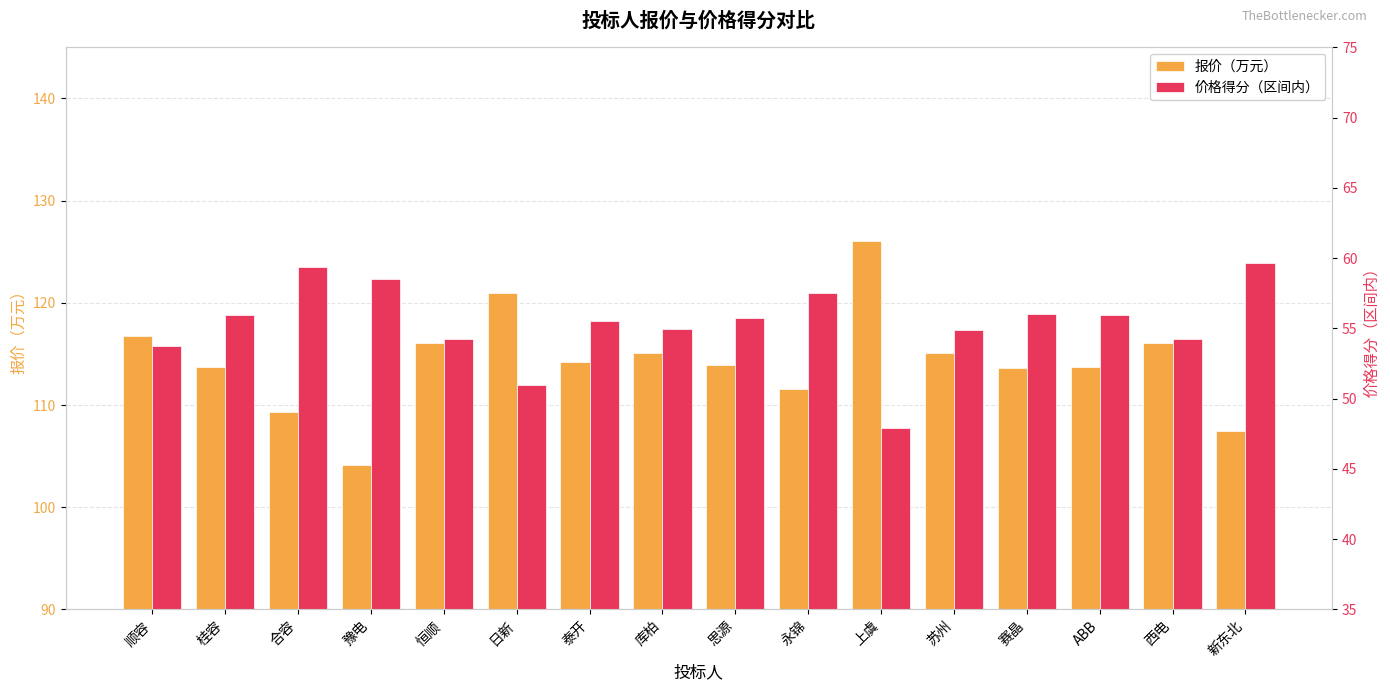

Which category has the lowest value across all series?

上虞